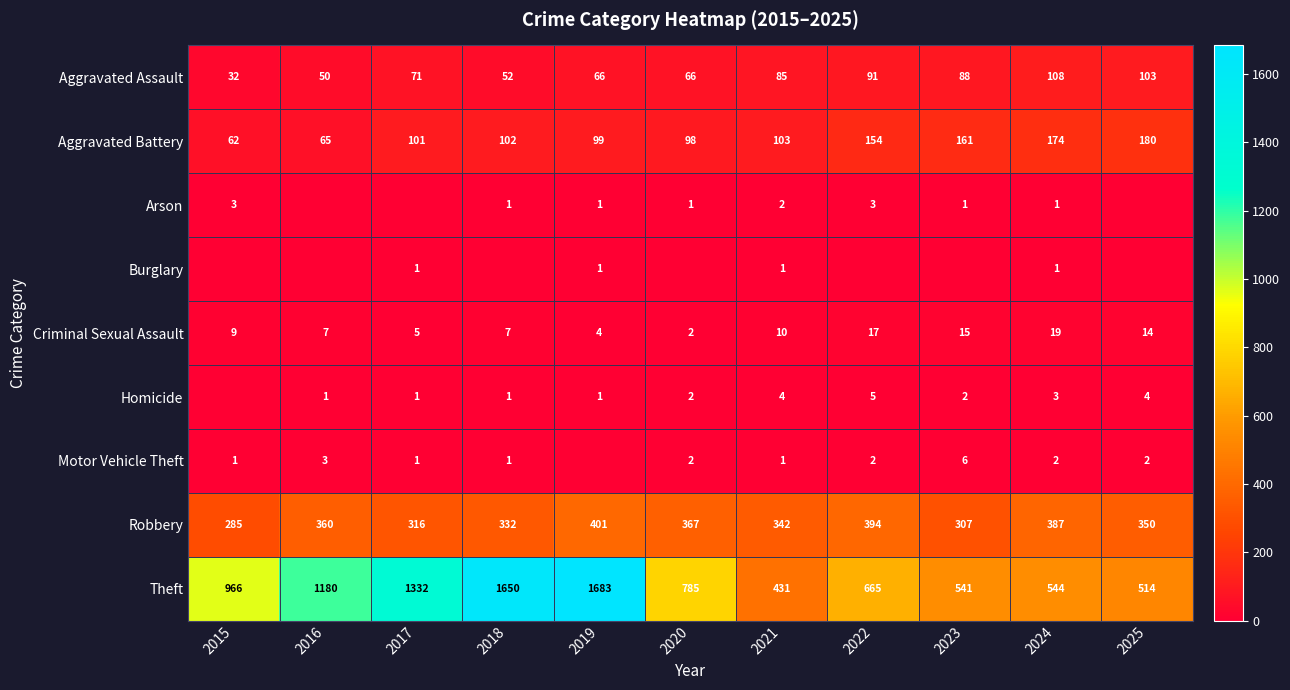

The value of Motor Vehicle Theft at 2018 is 1. True or false?

True